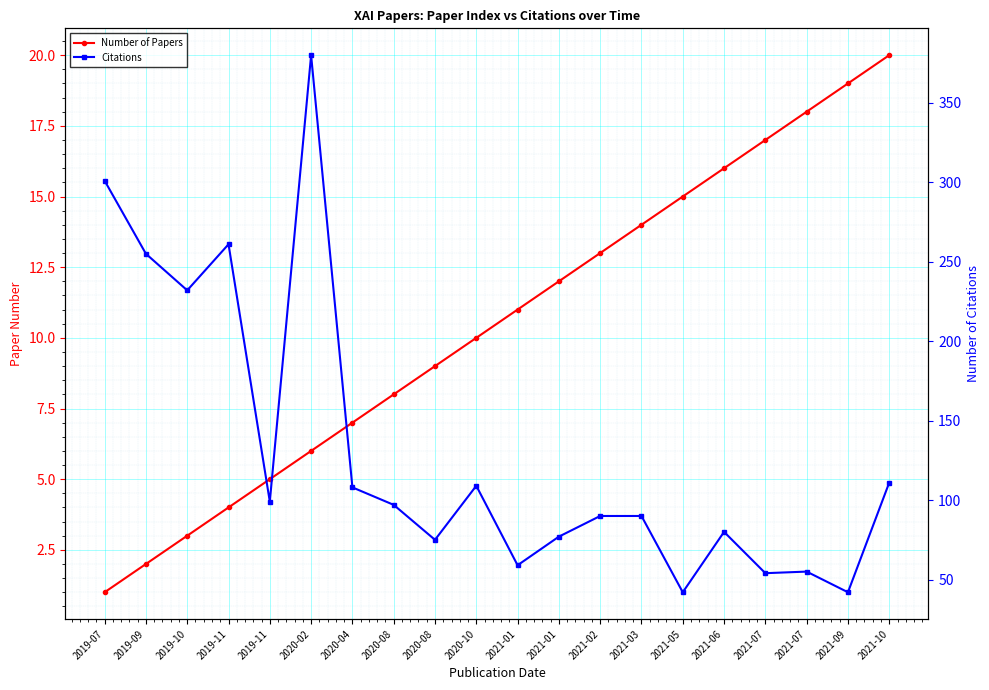

Where is Number of Papers nearest to the value 10?

2020-10